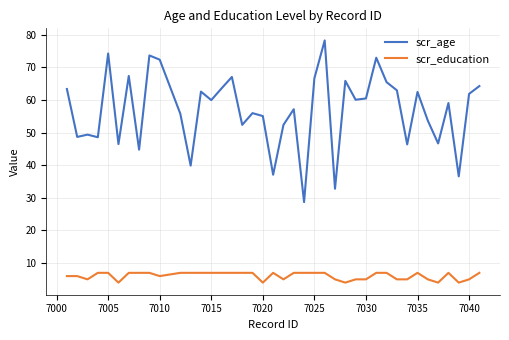

True or false: scr_age and scr_education cross at least once.

False